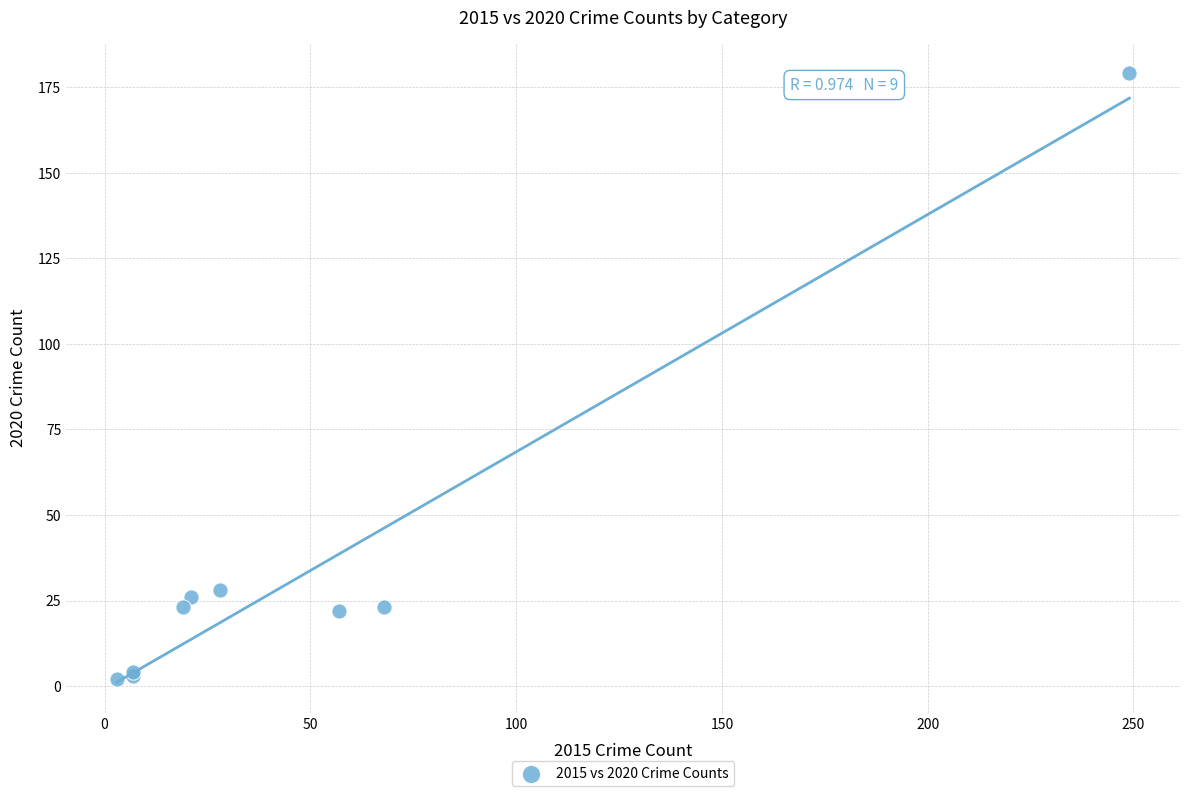

What Y value in the scatter plot is closest to 90?

28